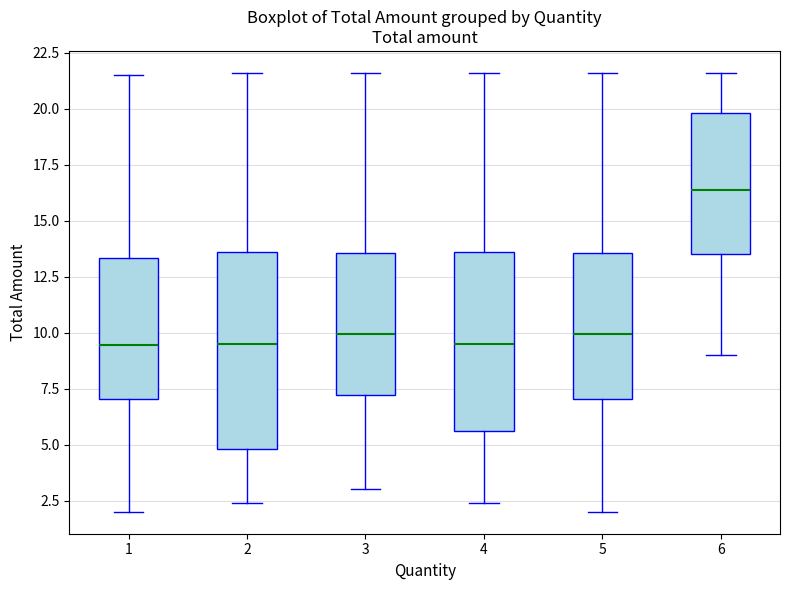

Reading left to right, transcribe this box plot: for each box, give where its median line is, the range the box spans, and where its two whiskers end, as read against the y-axis. The values are not printed on the chart, so give them approximately, as read against the axis.

1: median 9.5, box 7.0 to 13.5, whiskers 2.0 to 21.5
2: median 9.5, box 5.0 to 13.5, whiskers 2.5 to 21.5
3: median 10.0, box 7.0 to 13.5, whiskers 3.0 to 21.5
4: median 9.5, box 5.5 to 13.5, whiskers 2.5 to 21.5
5: median 10.0, box 7.0 to 13.5, whiskers 2.0 to 21.5
6: median 16.5, box 13.5 to 20.0, whiskers 9.0 to 21.5